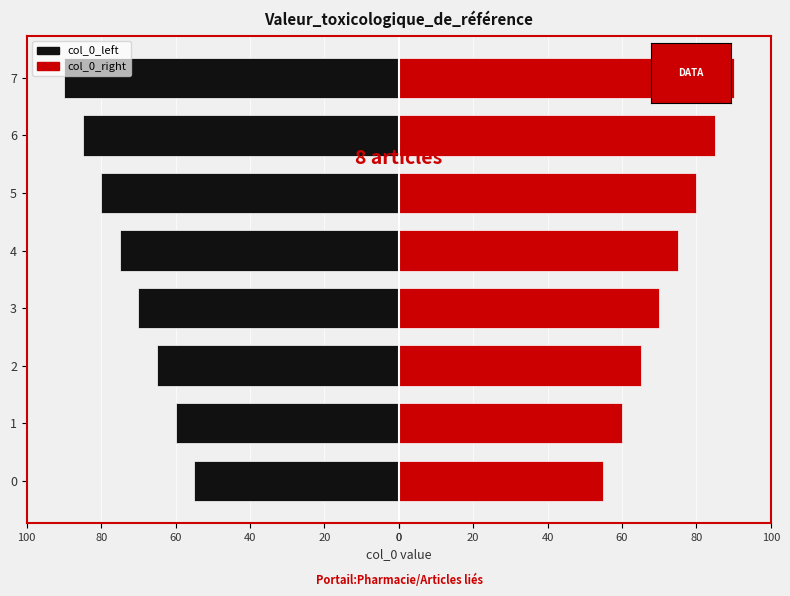

Reading left to right, extract all data points from this chart.

col_0_left: 0=-55	20=-60	40=-65	60=-70	80=-75	100=-80	0=-85	20=-90
col_0_right: 0=55	20=60	40=65	60=70	80=75	100=80	0=85	20=90